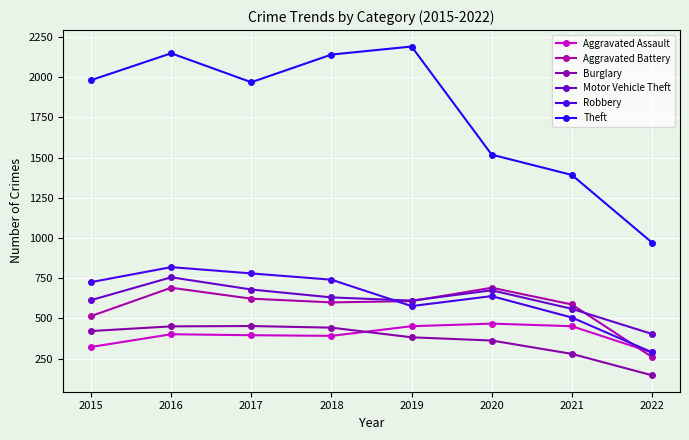

Rank the categories by Burglary value from highest to lowest.

2017, 2016, 2018, 2015, 2019, 2020, 2021, 2022